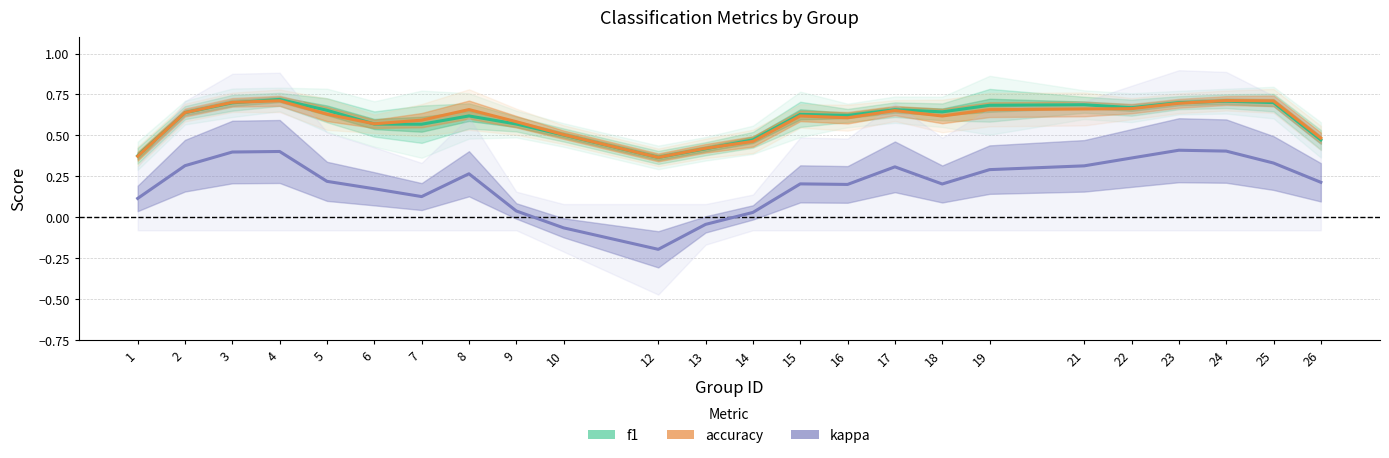

True or false: accuracy and kappa cross at least once.

False